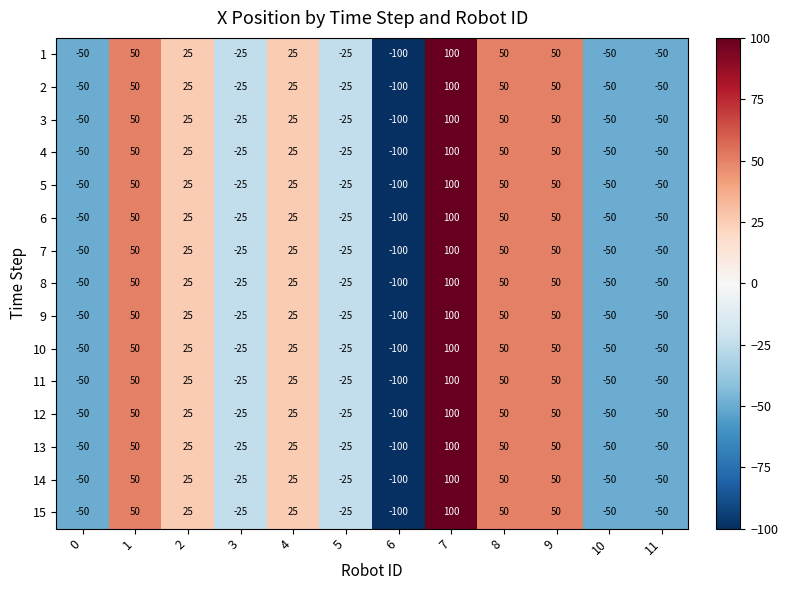

The 13 series shows -155 at 6. True or false?

False